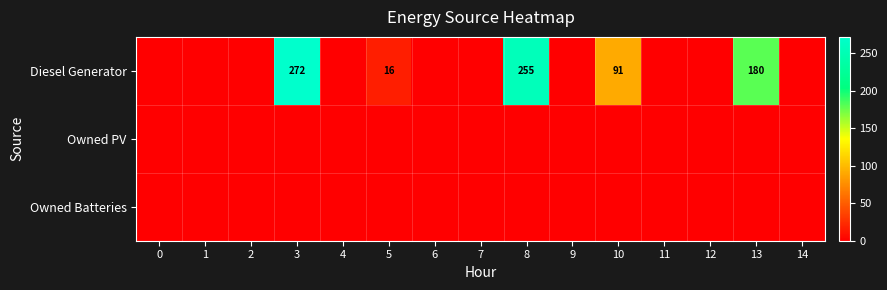

Which has a higher value, 13 or 5?

13